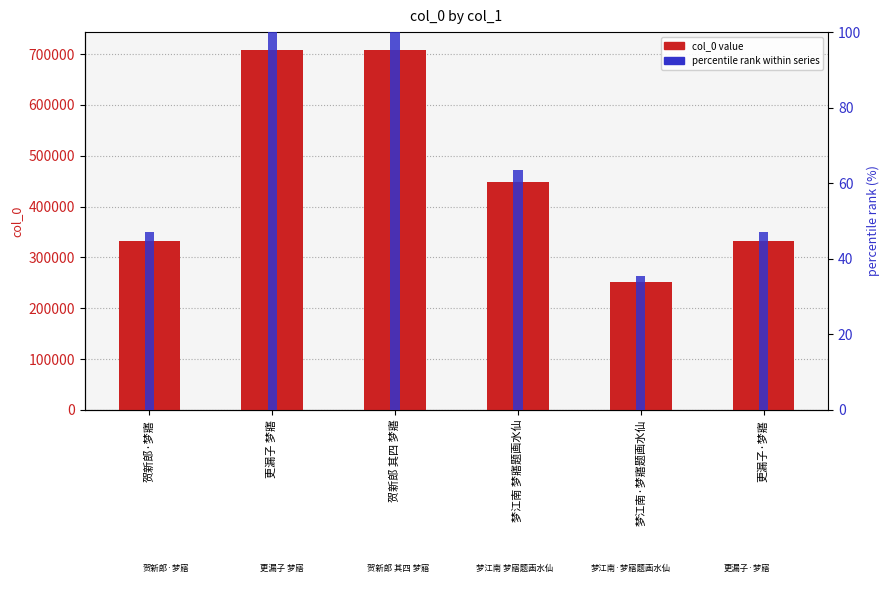

Rank the series by their average value, from highest to lowest.

col_0, percentile rank